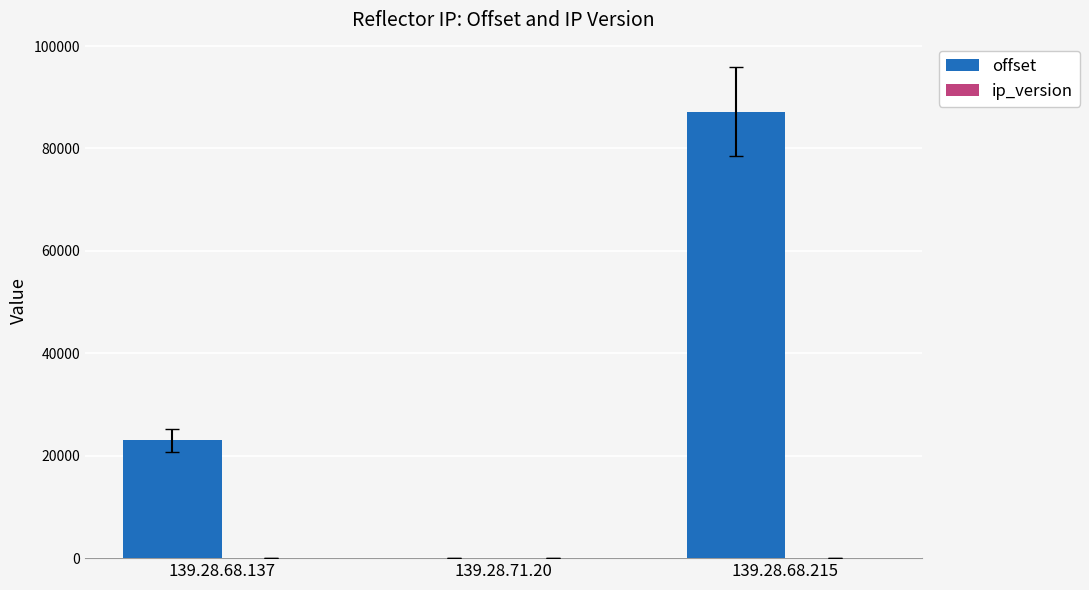

What is the sum of all offset values?

110188